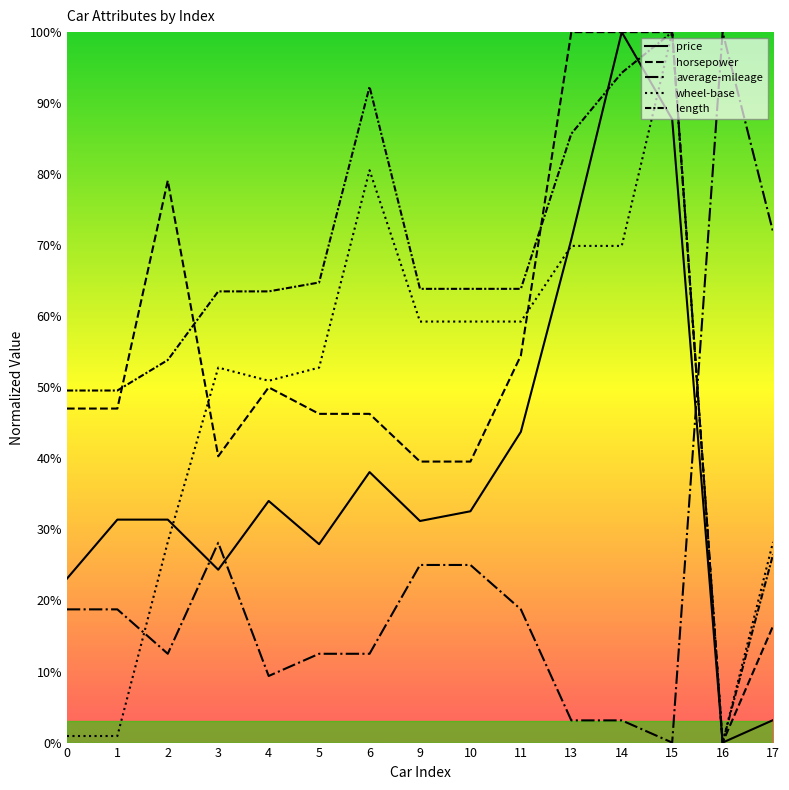

What is the difference between the highest and lowest values at 10?

0.4